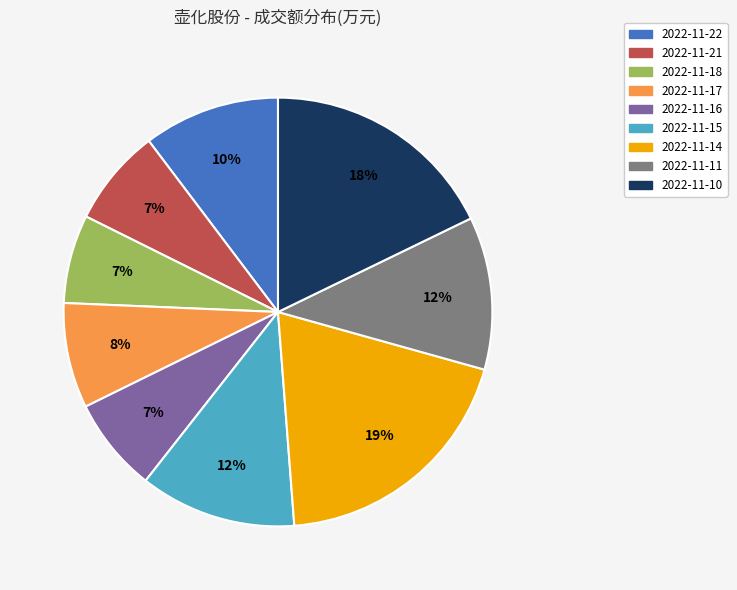

What is the ratio of the value at 2022-11-17 to the value at 2022-11-21?

1.1